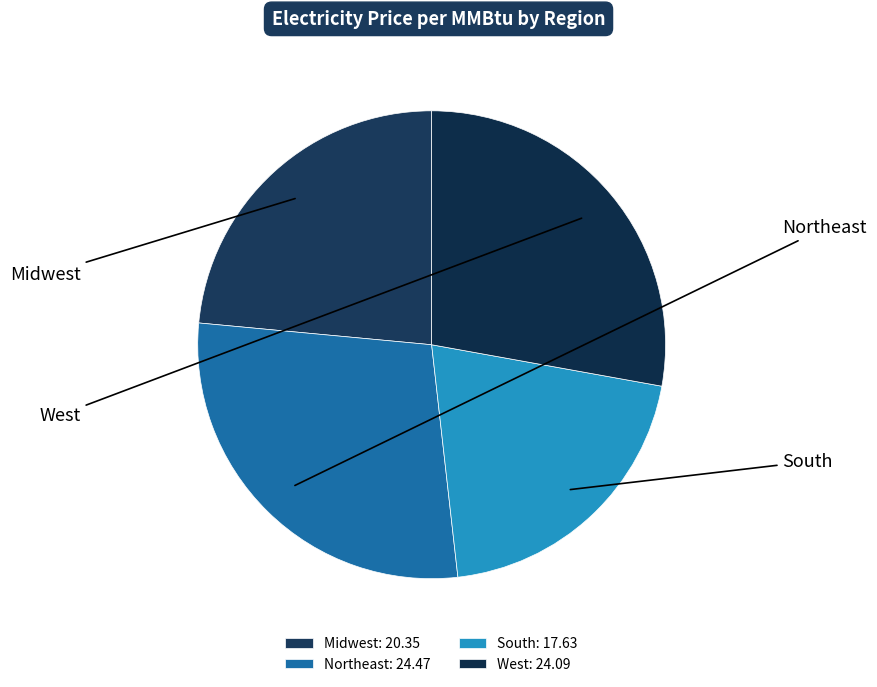

How many segments does this pie chart have?

4